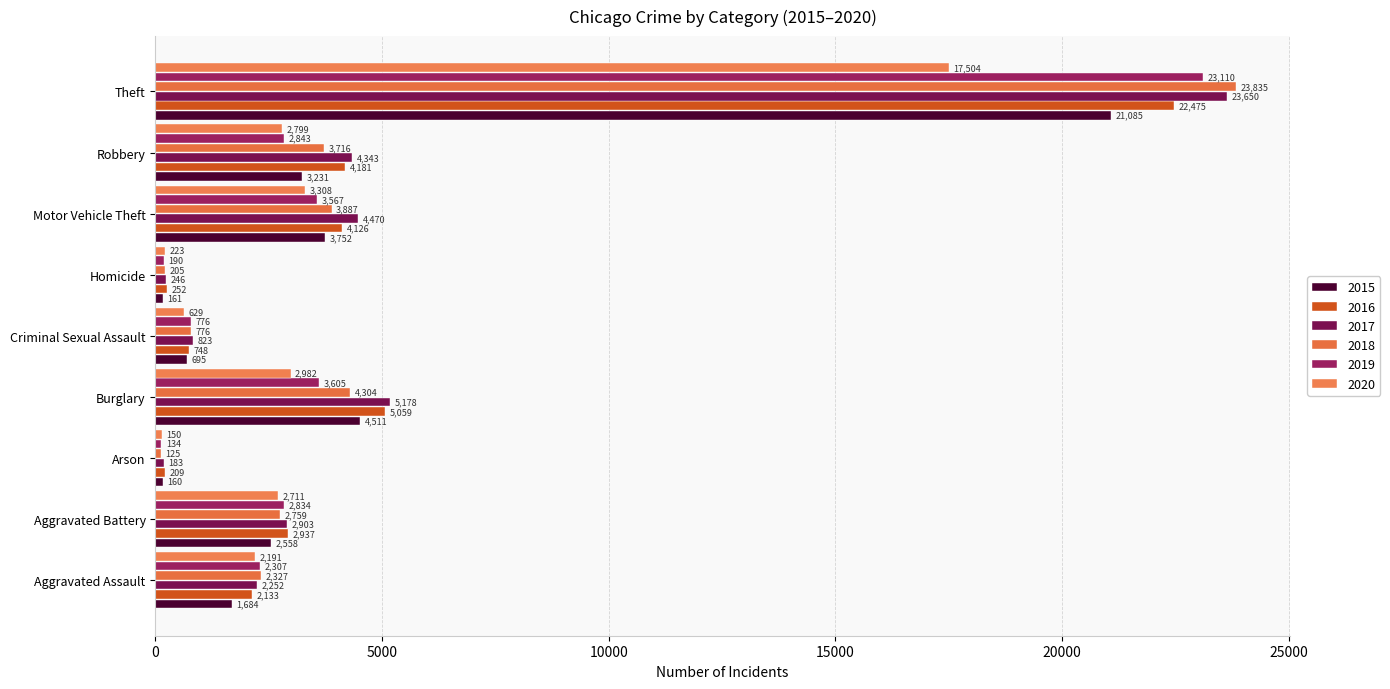

What is the sum of all 2020 values?

32497